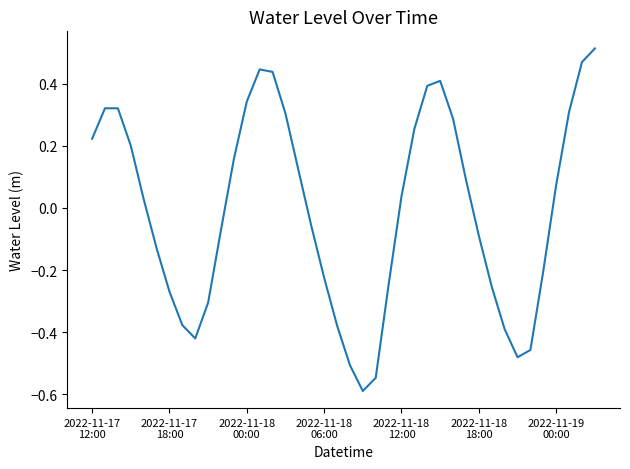

How many lines are shown in the chart?

1